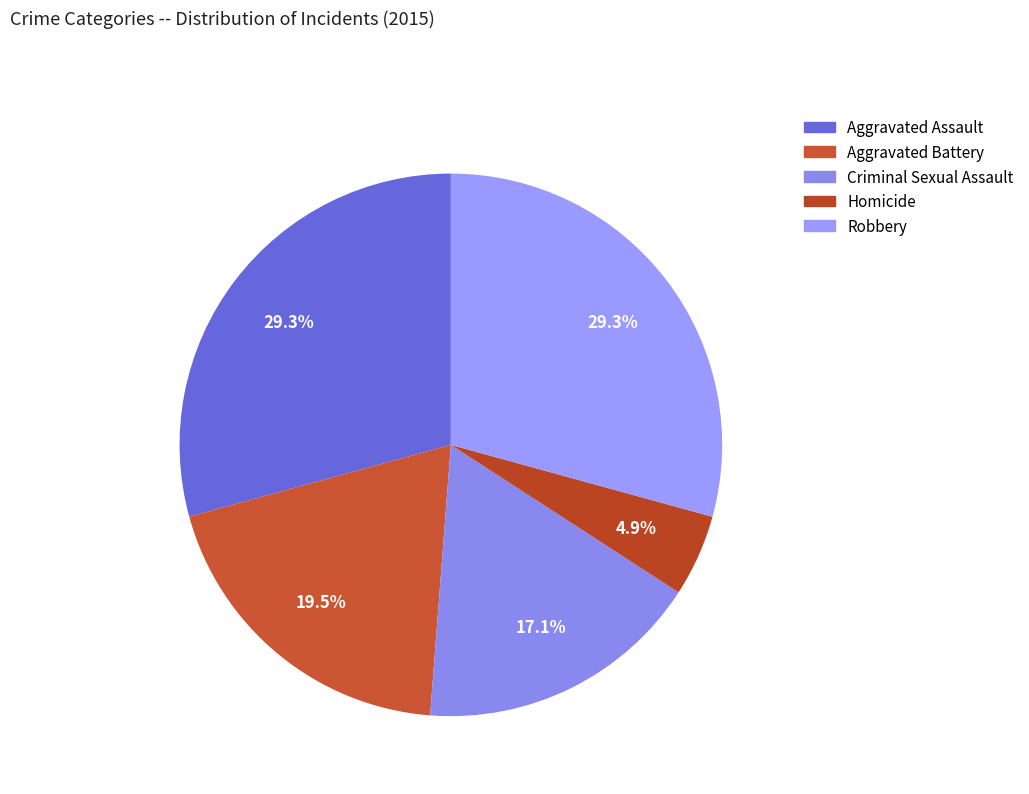

Which category has the smallest portion of the pie?

Homicide